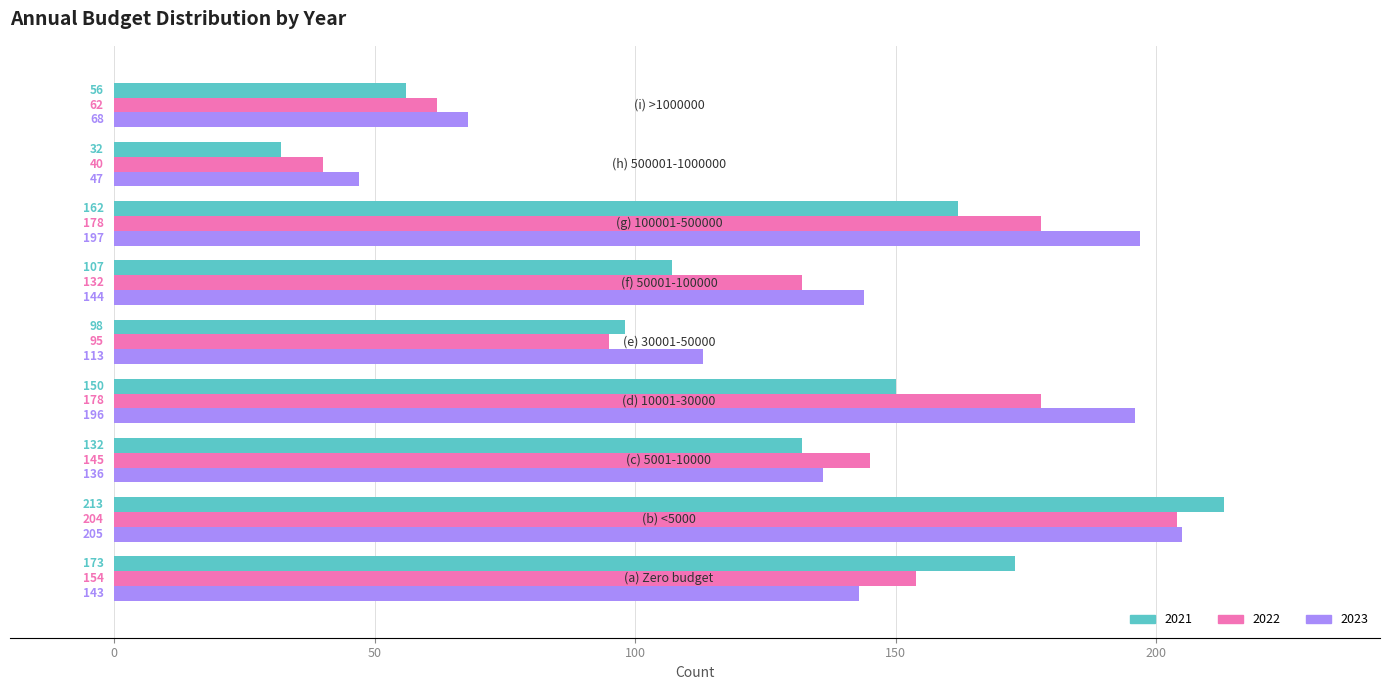

What is the maximum value for 2021?

213